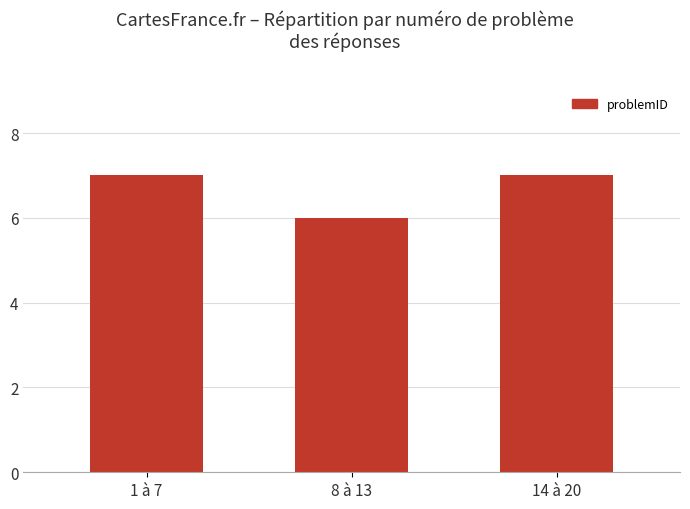

What is the sum of the values at 1 à 7 and 14 à 20?

14